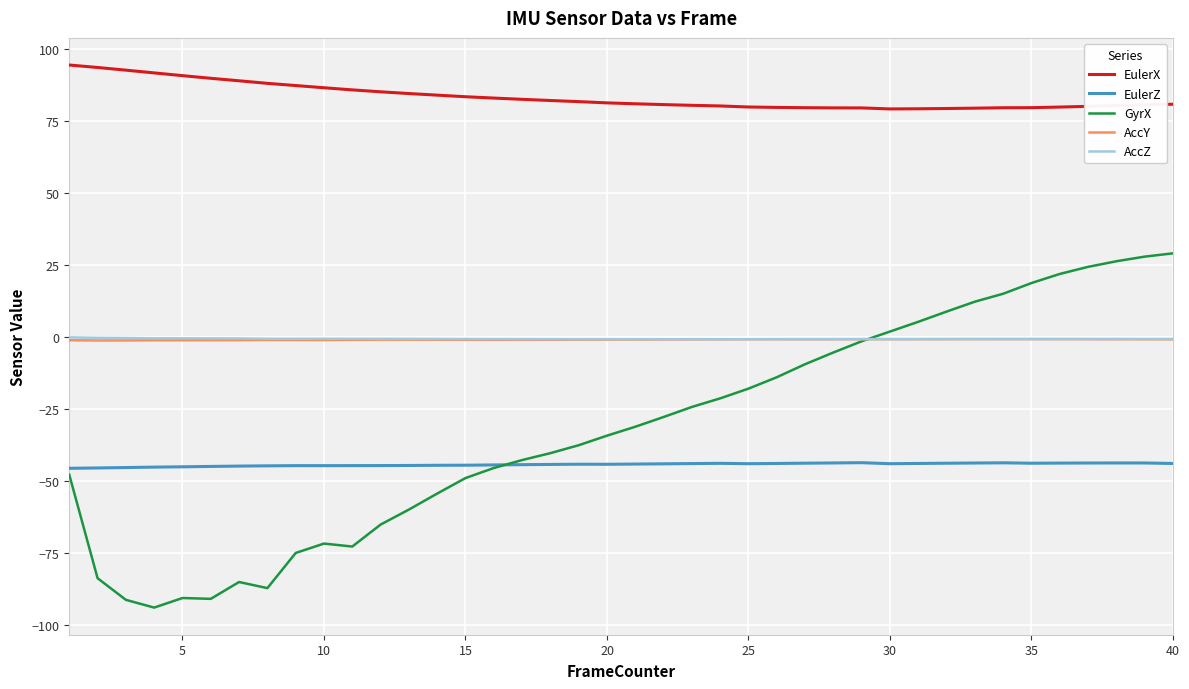

Which series has the largest total across all categories?

EulerX